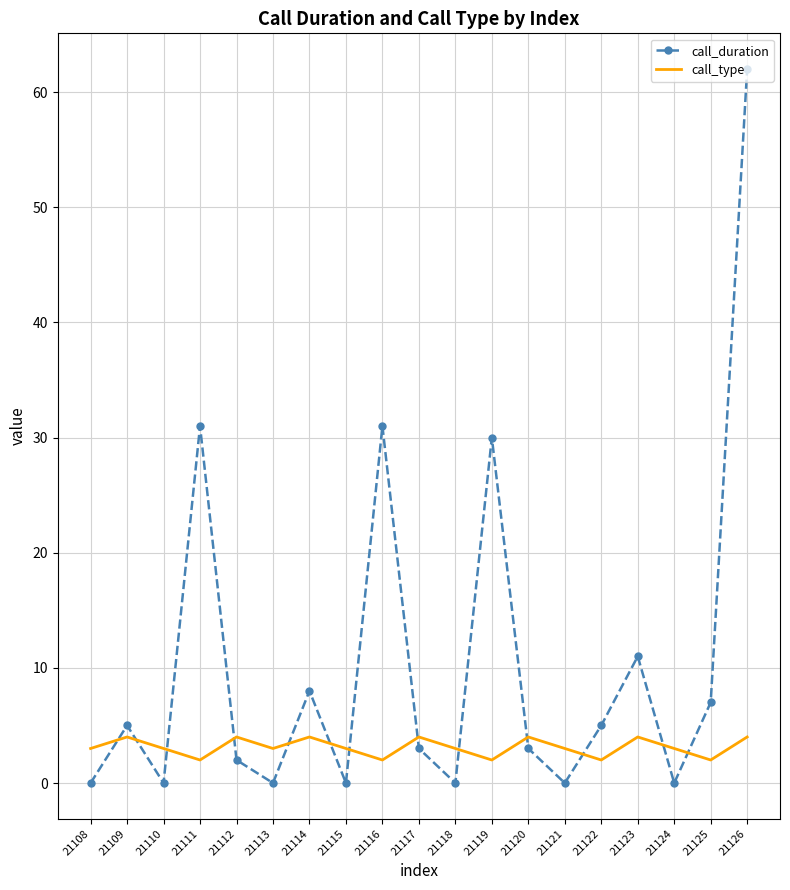

The call_duration series shows 2 at 21122. True or false?

False